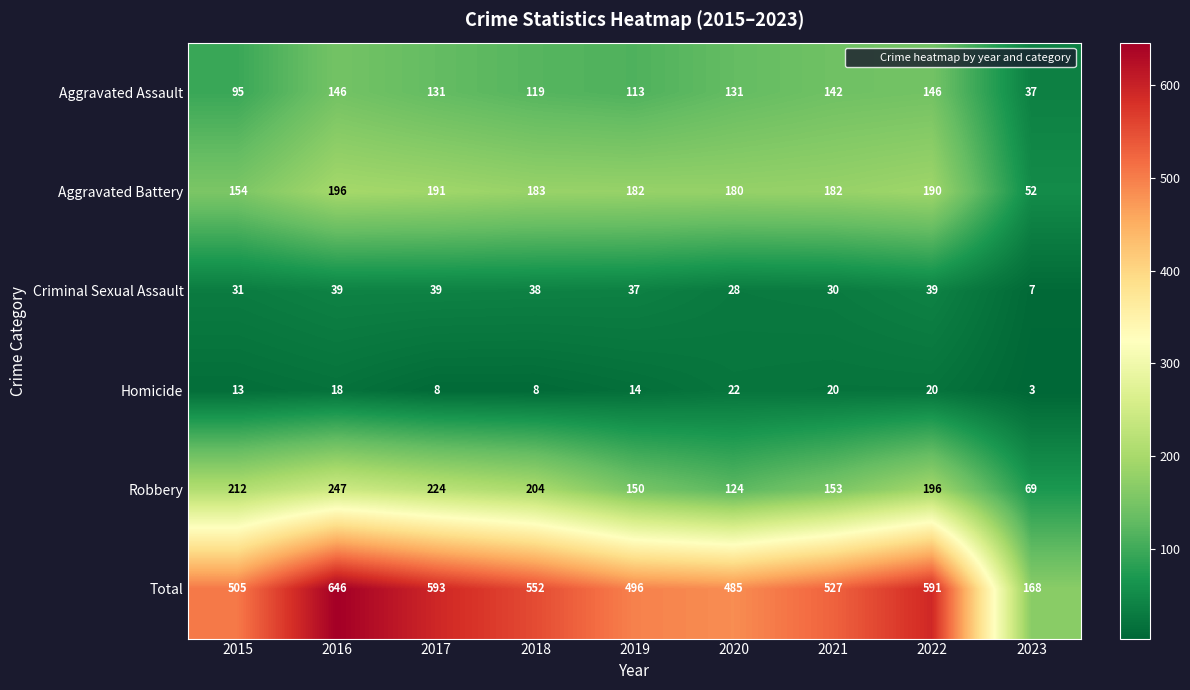

At which label is Robbery closest to 158?

2021